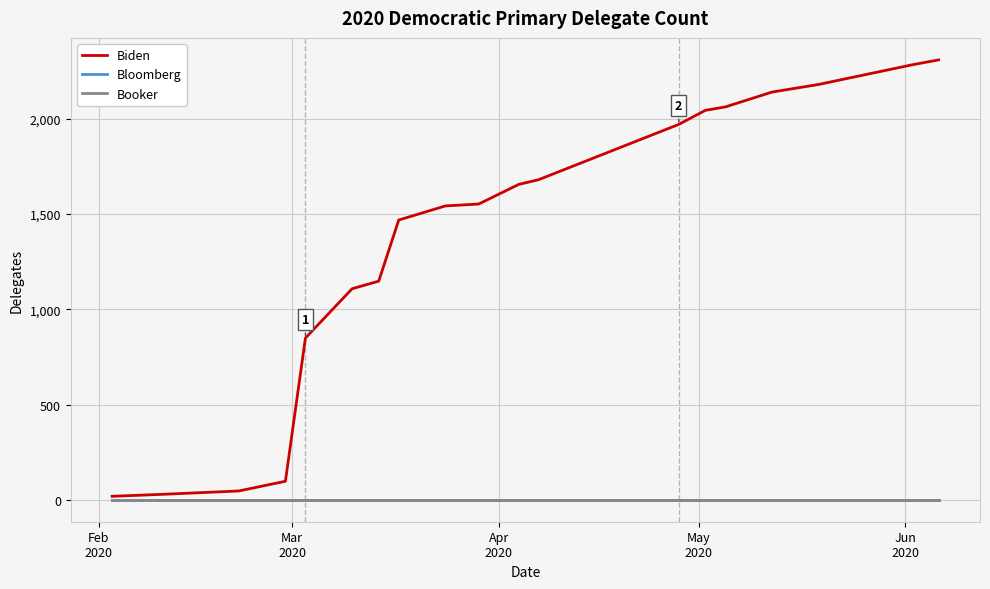

Does the chart have visible grid lines?

Yes